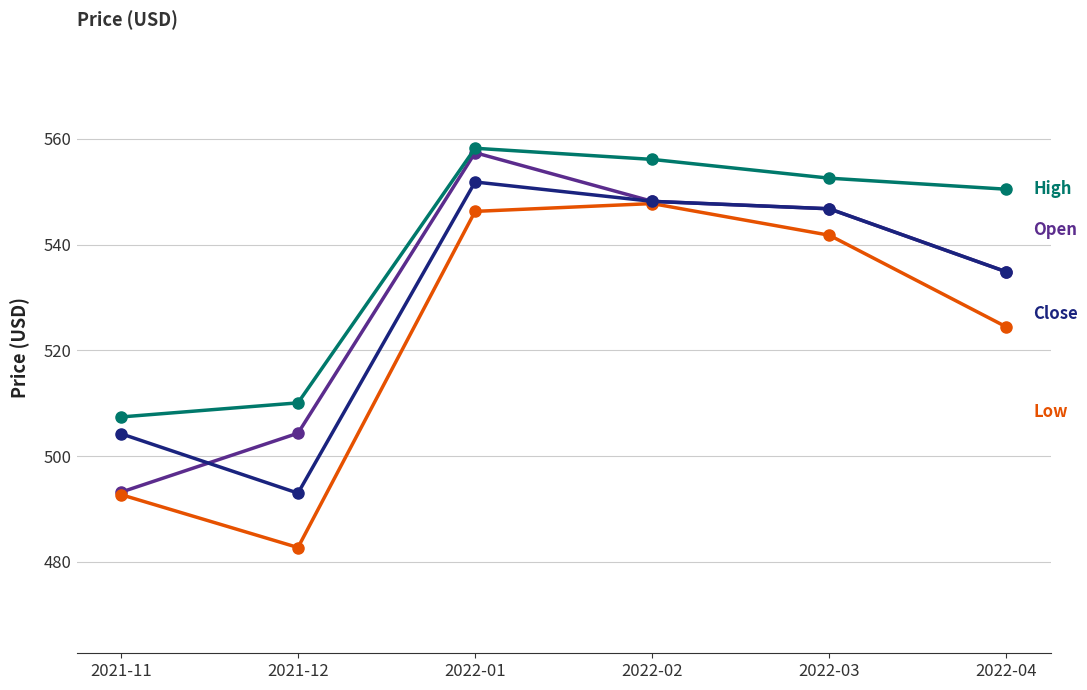

Which label corresponds to the smallest value in the chart?

2021-12